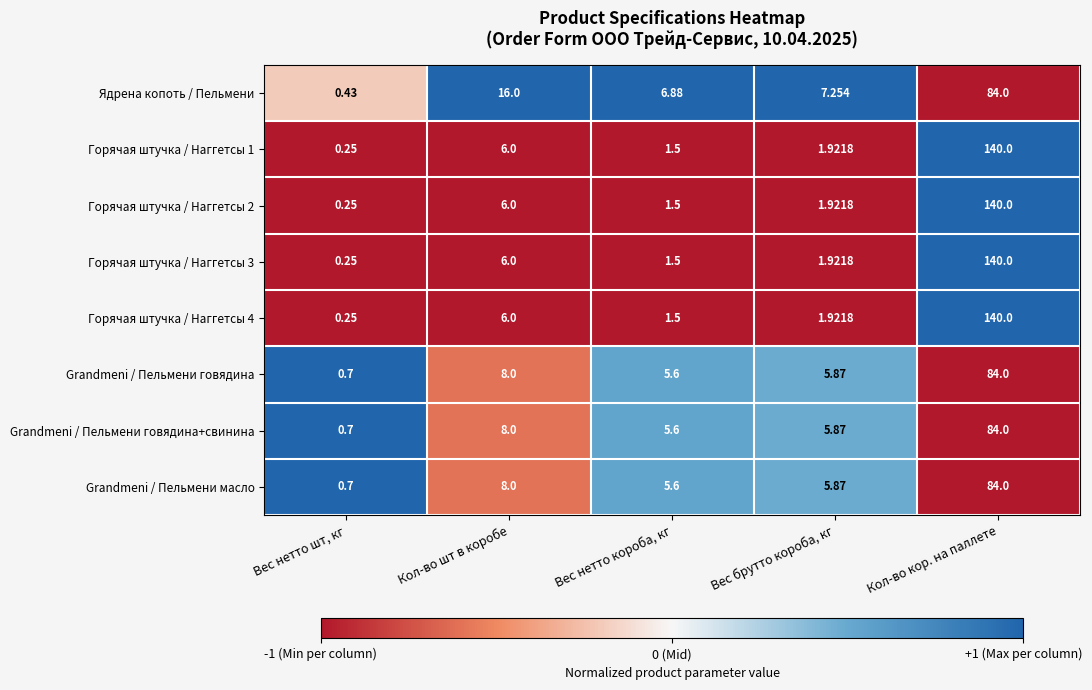

Between Вес нетто шт, кг and Вес брутто короба, кг, which series saw the biggest shift?

Ядрена копоть / Пельмени